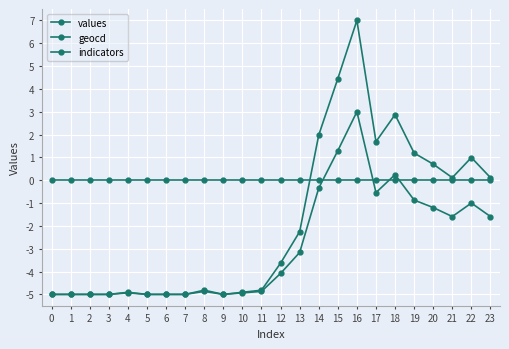

How many distinct data groups are displayed?

3